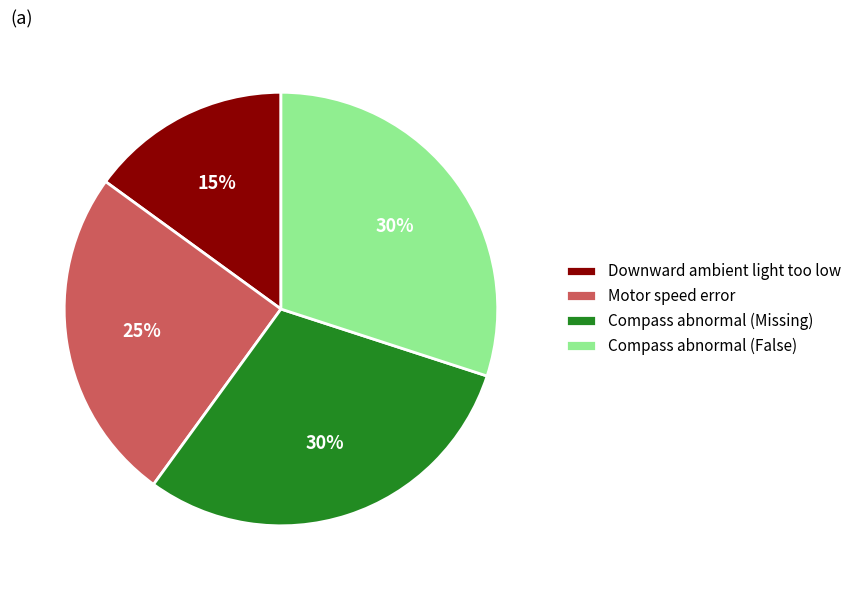

Does Motor speed error account for over 50% of the chart?

No